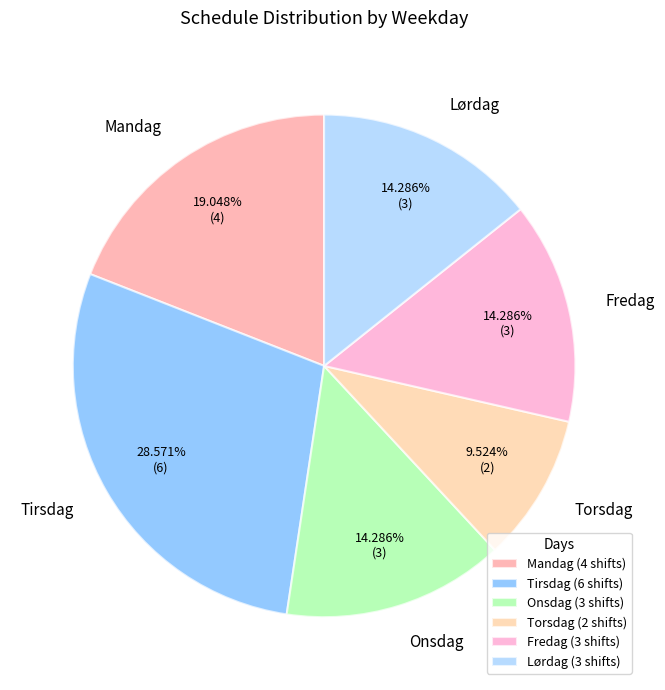

What portion of the pie excludes Tirsdag?

71.4%